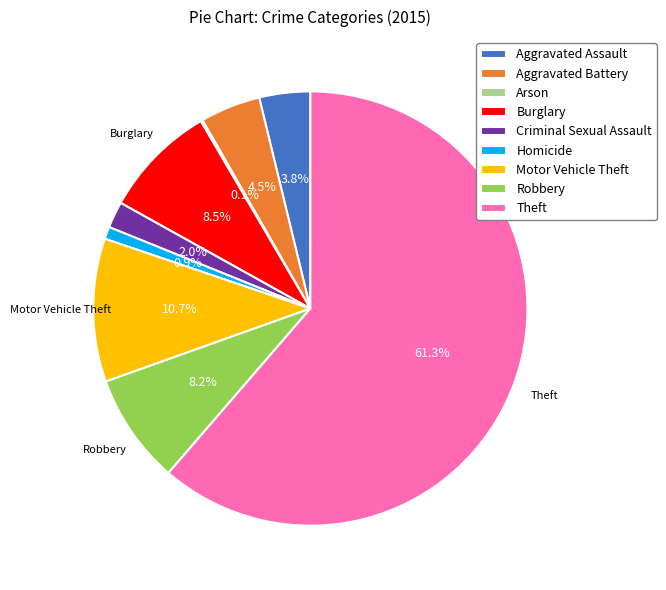

Do Aggravated Battery and Motor Vehicle Theft together represent more than half of the pie?

No